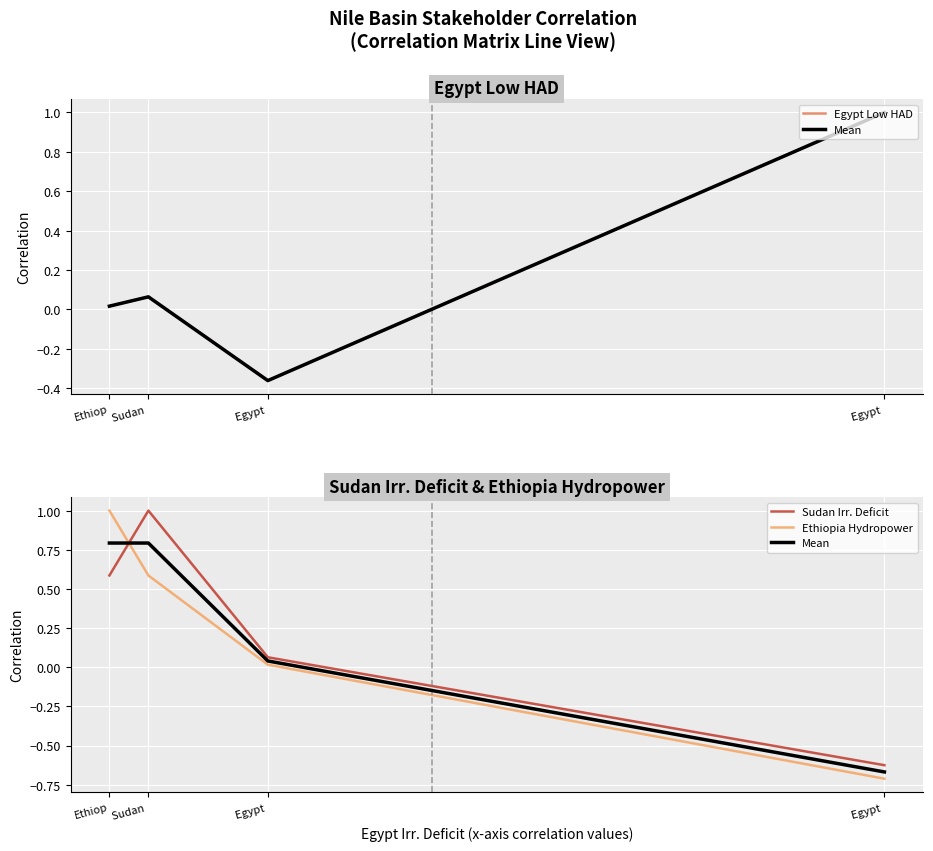

Rank the categories by Sudan Irr. Deficit value from highest to lowest.

Sudan , Ethiop, Egypt , Egypt 